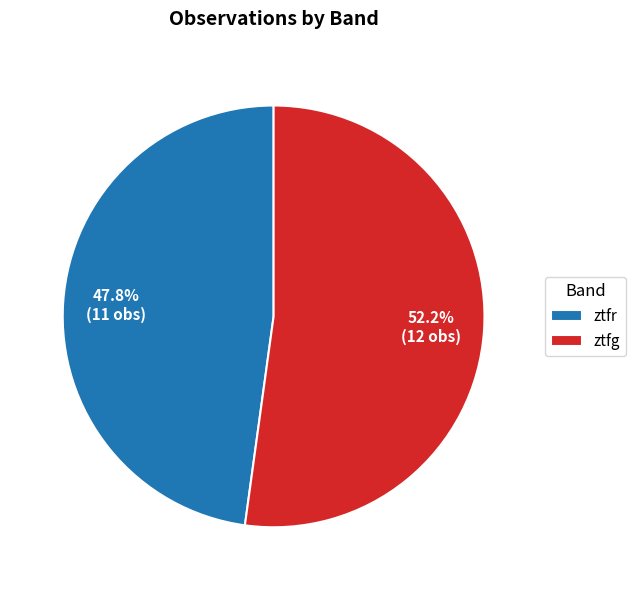

Which category has the smallest portion of the pie?

ztfr